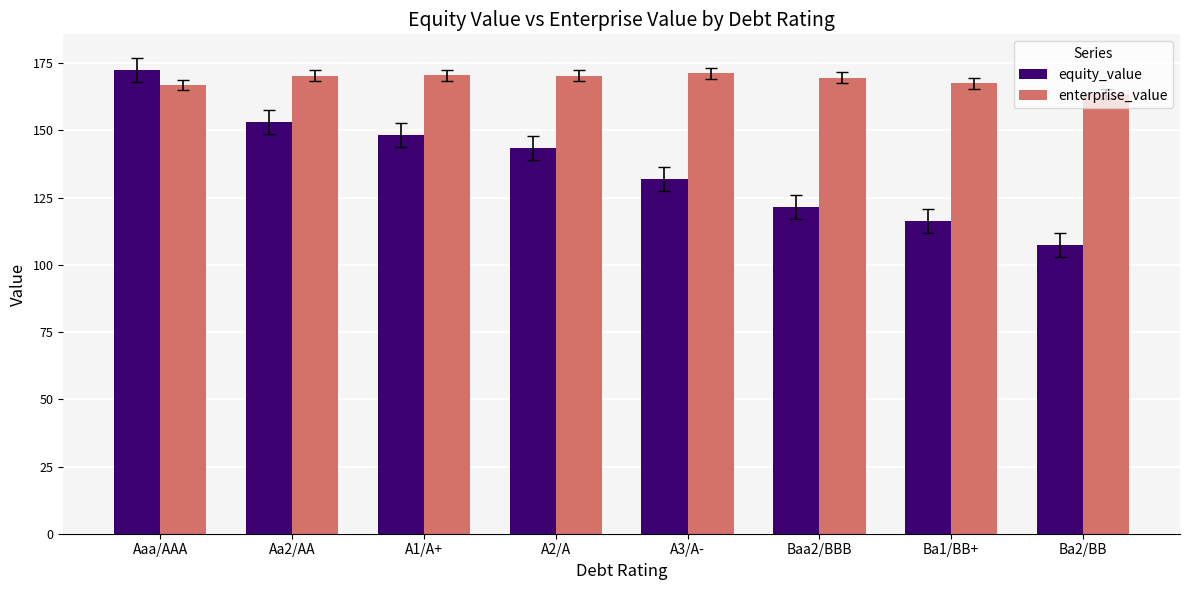

At A3/A-, list the series in order from largest to smallest.

enterprise_value, equity_value